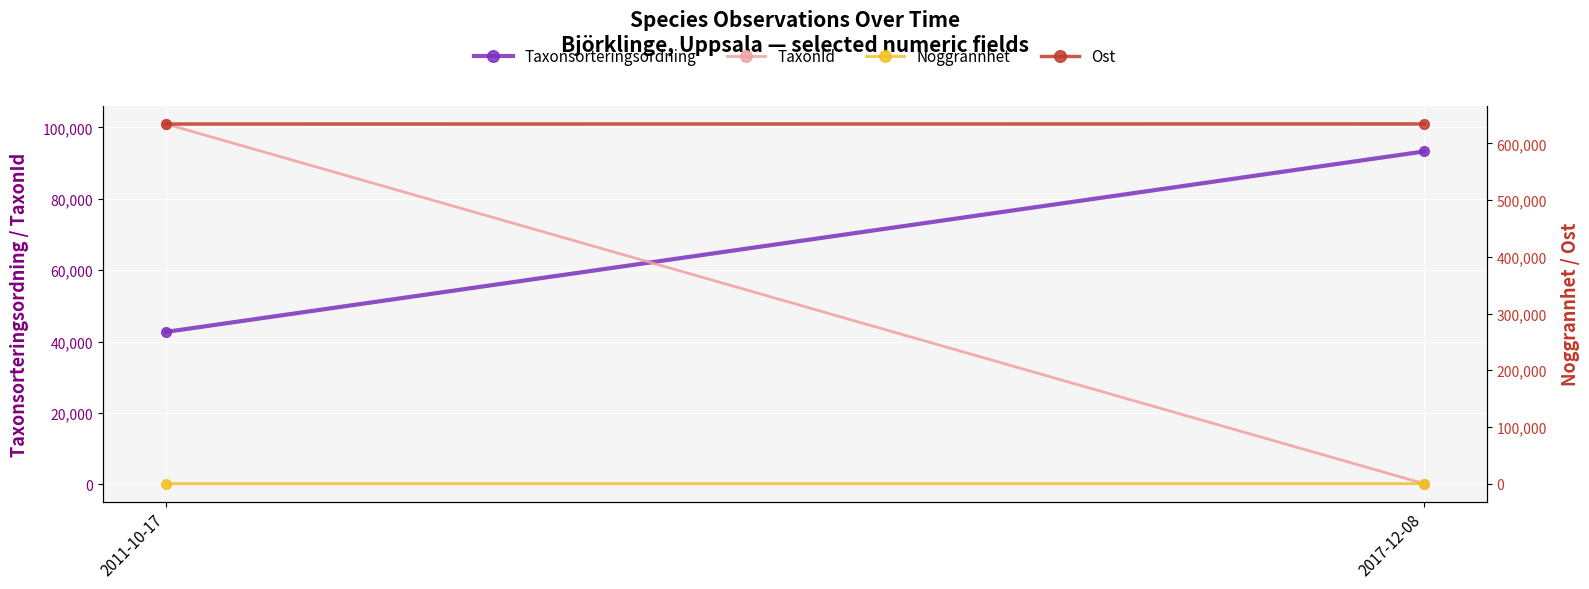

What are all the series names shown in the legend?

Taxonsorteringsordning, TaxonId, Noggrannhet, Ost